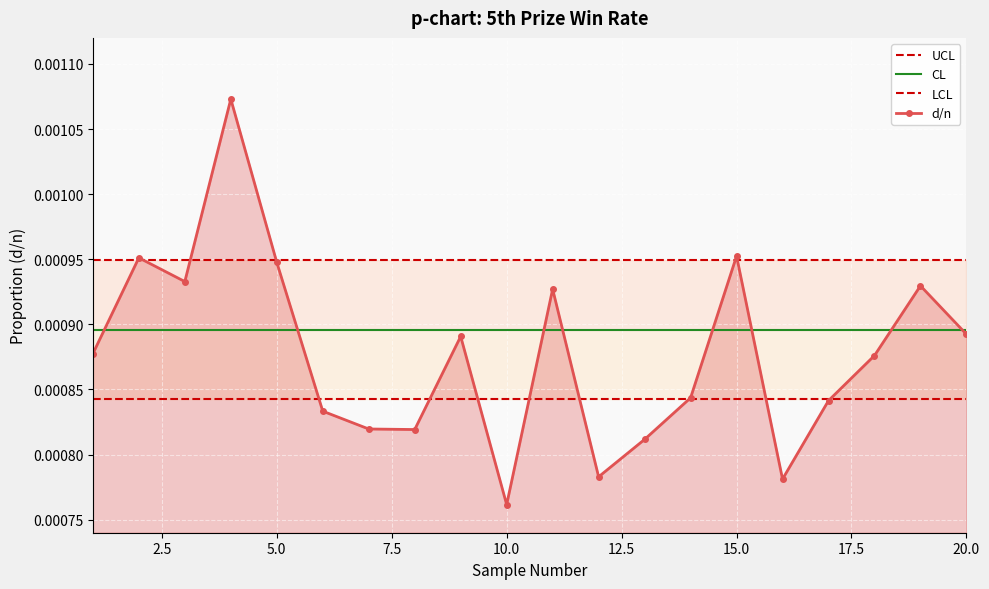

At which label does d/n reach its minimum?

10.0